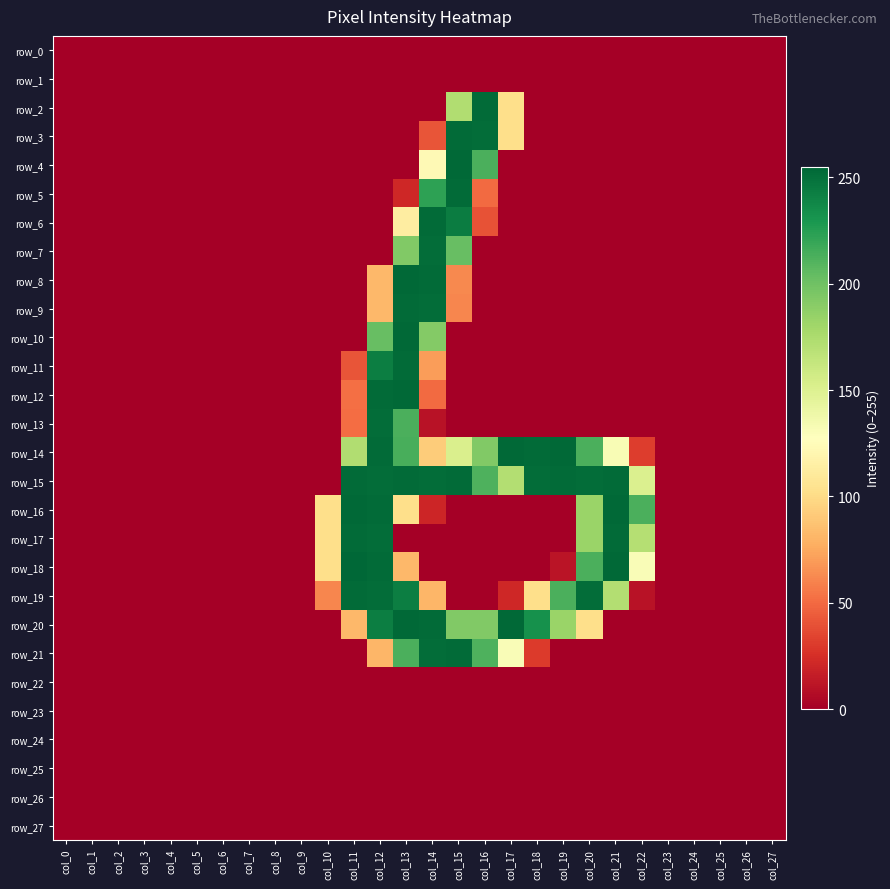

At which category is the sum across all series the highest?

col_13